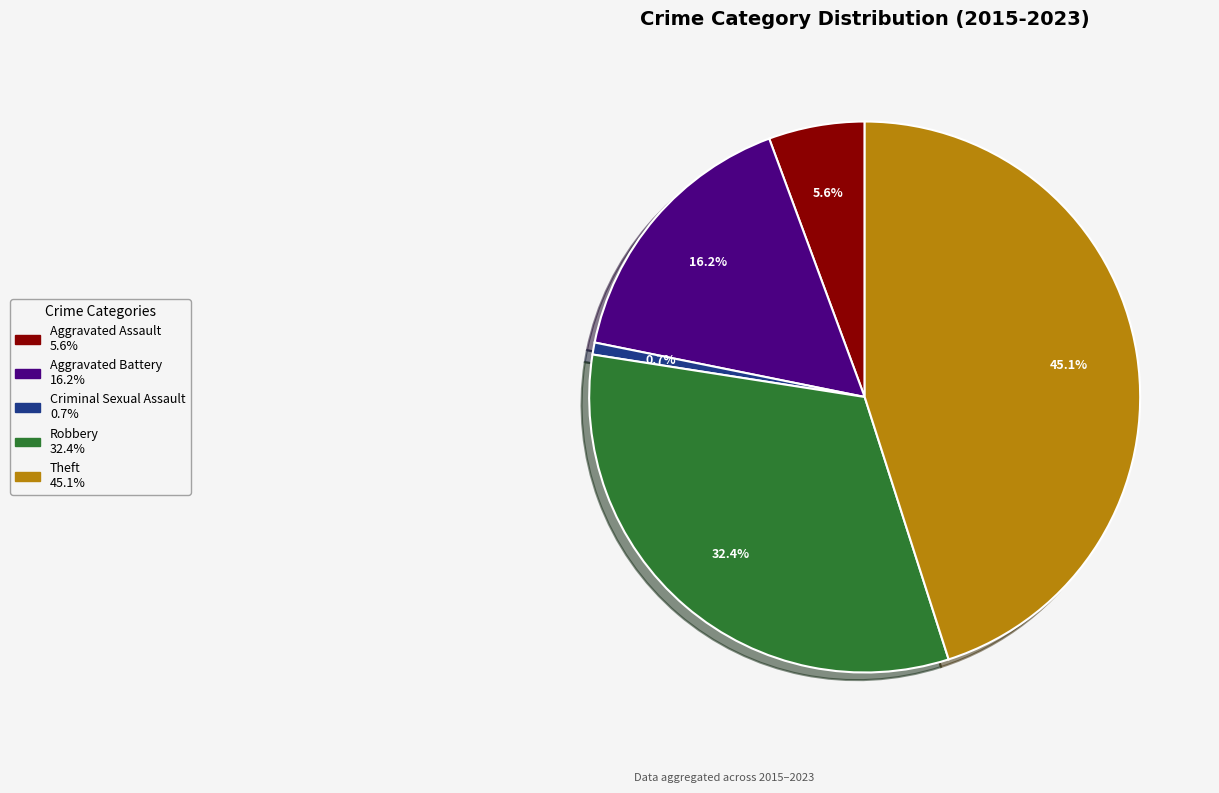

Which slice is the largest?

Theft